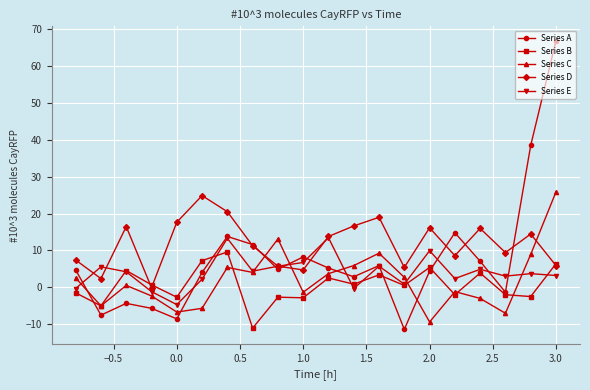

What are all the series names shown in the legend?

Series A, Series B, Series C, Series D, Series E